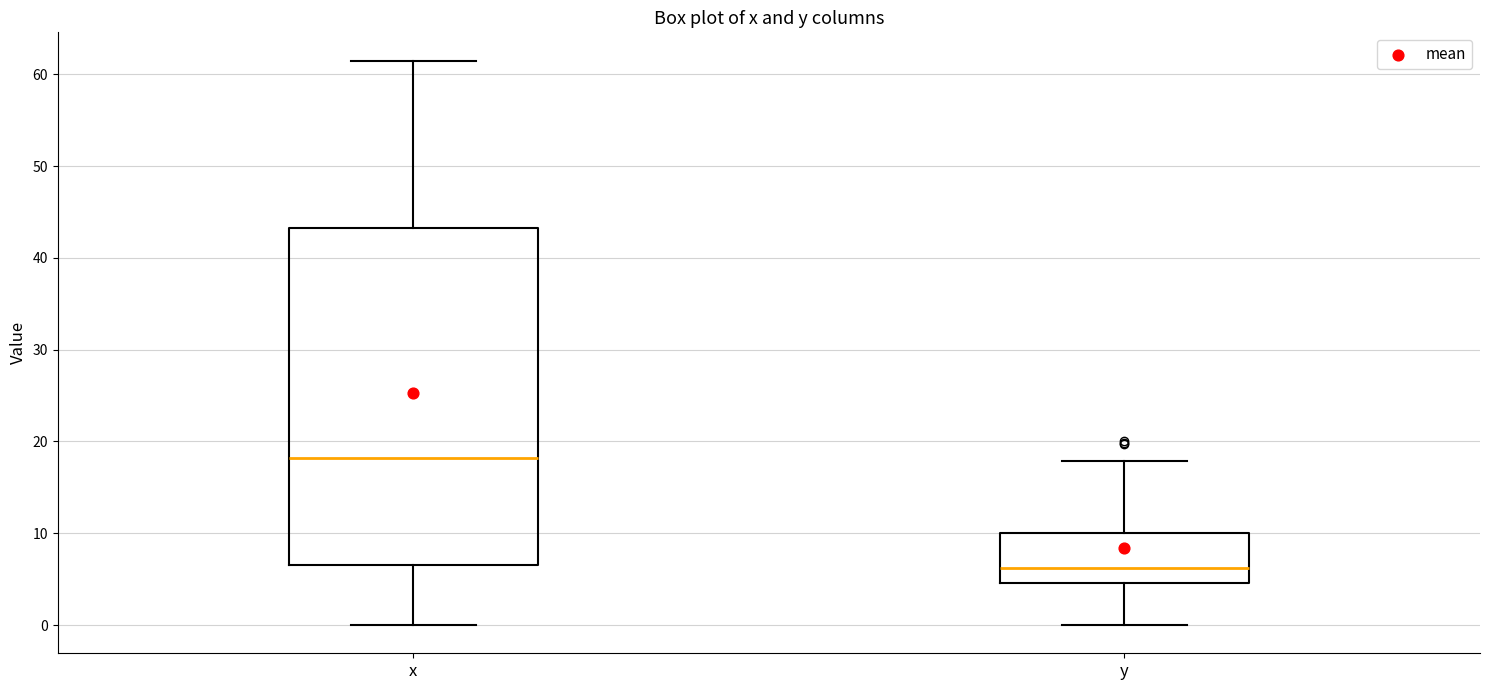

Which box is the tallest, from its lower edge to its upper edge?

x